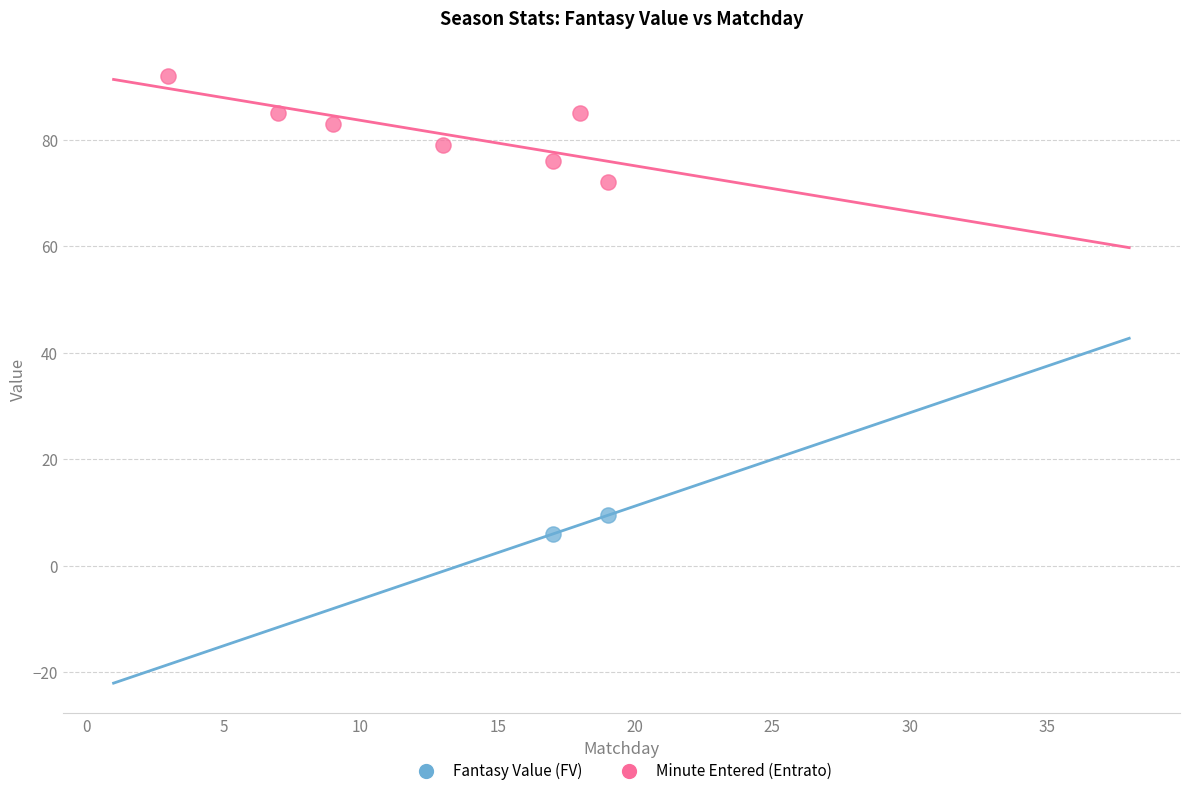

What are all the series names shown in the legend?

Fantasy Value (FV), Minute Entered (Entrato)